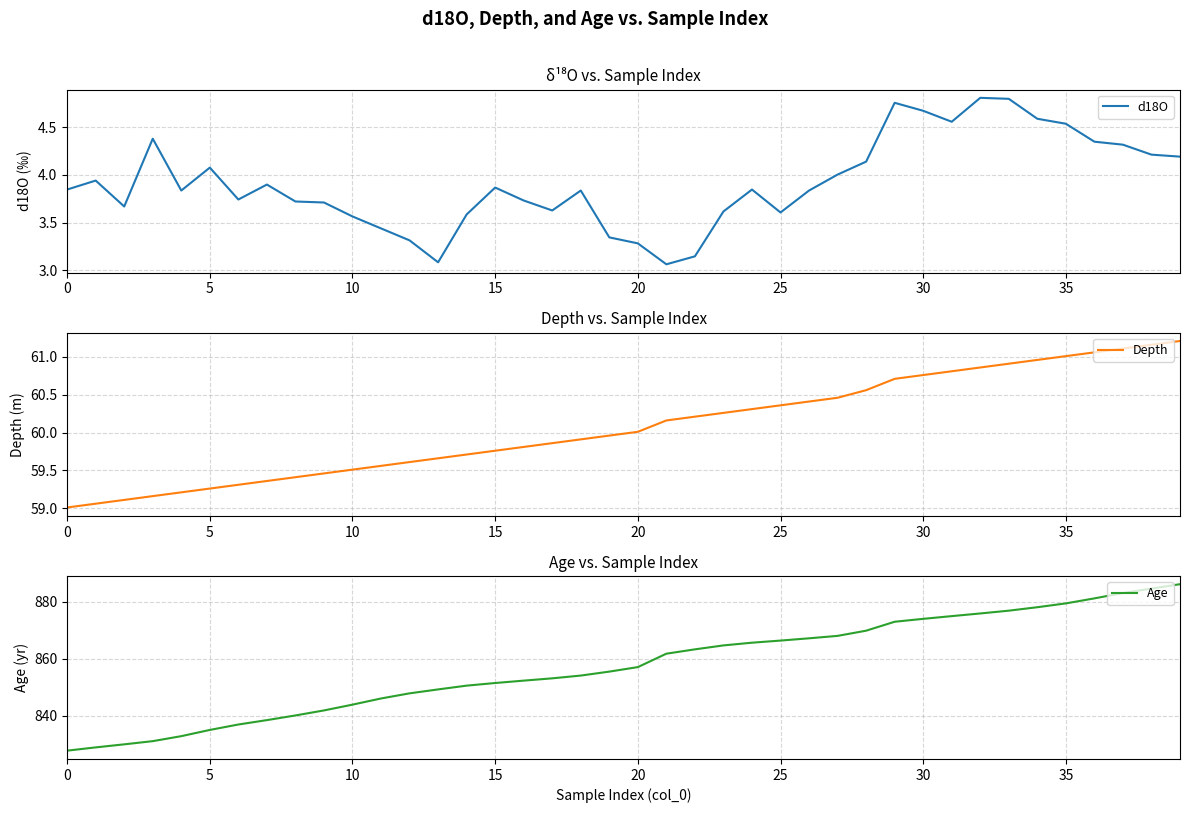

At which category is the sum across all series the highest?

39